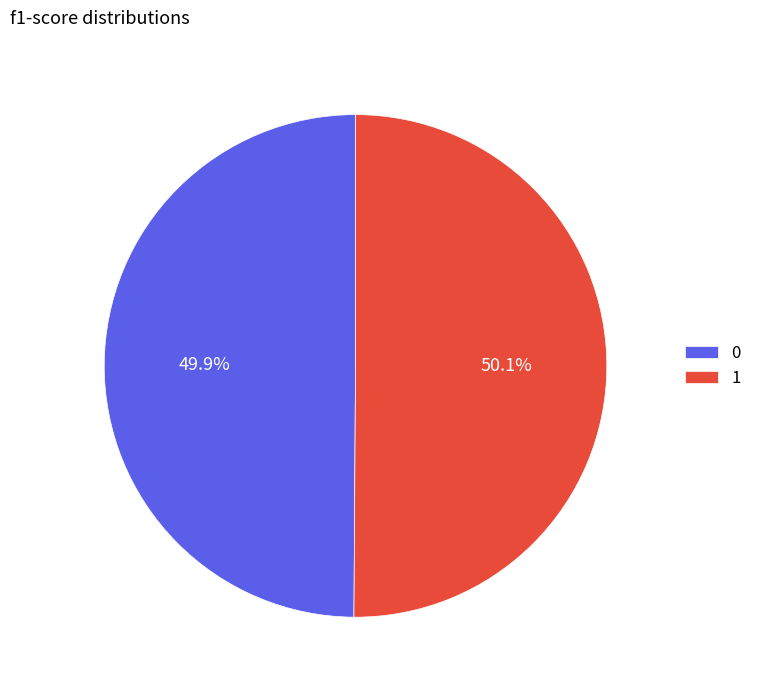

What percentage is the 0 slice, to the nearest percent?

50%